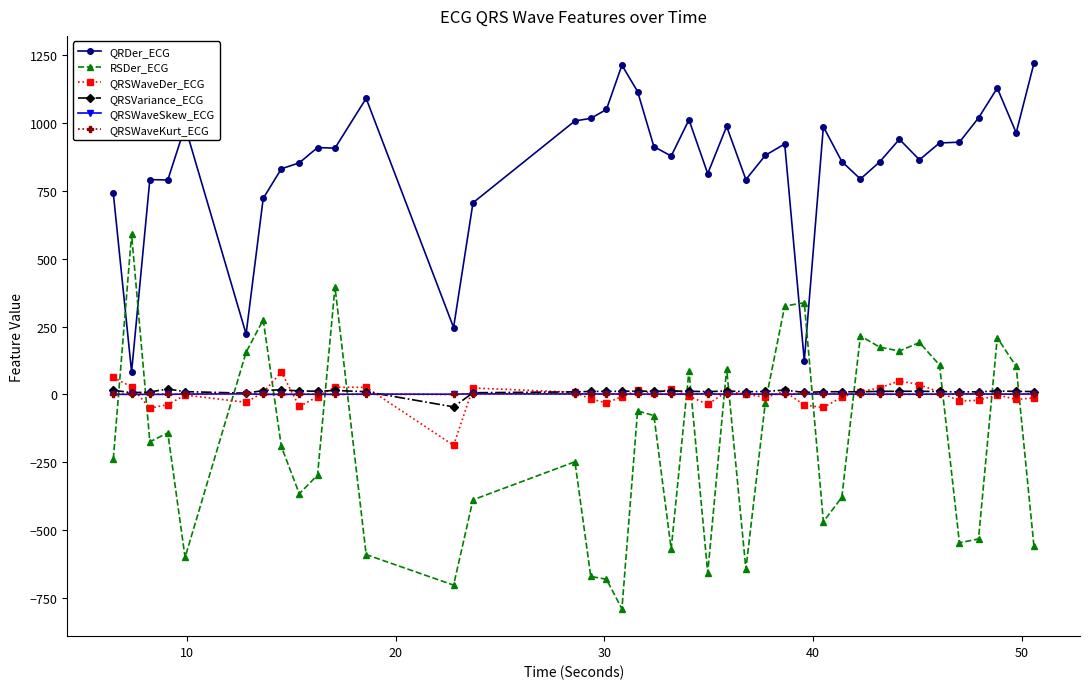

Which series has the largest range (max minus min)?

RSDer_ECG